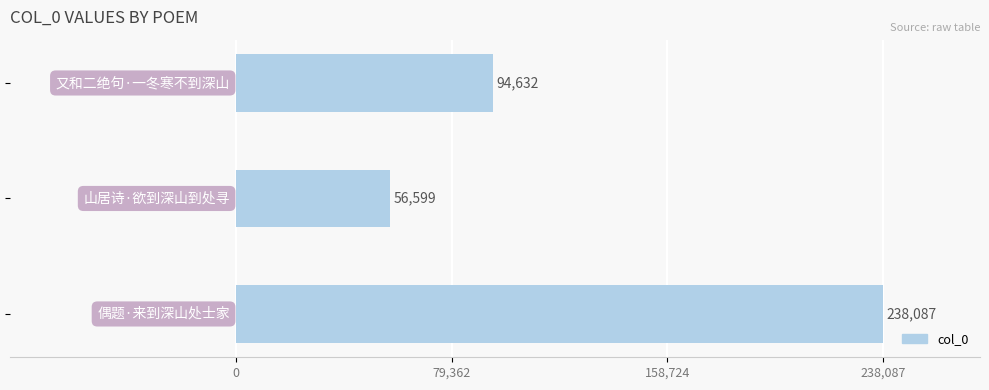

Reading bottom to top, transcribe all the data shown in this chart.

238087	56599	94632